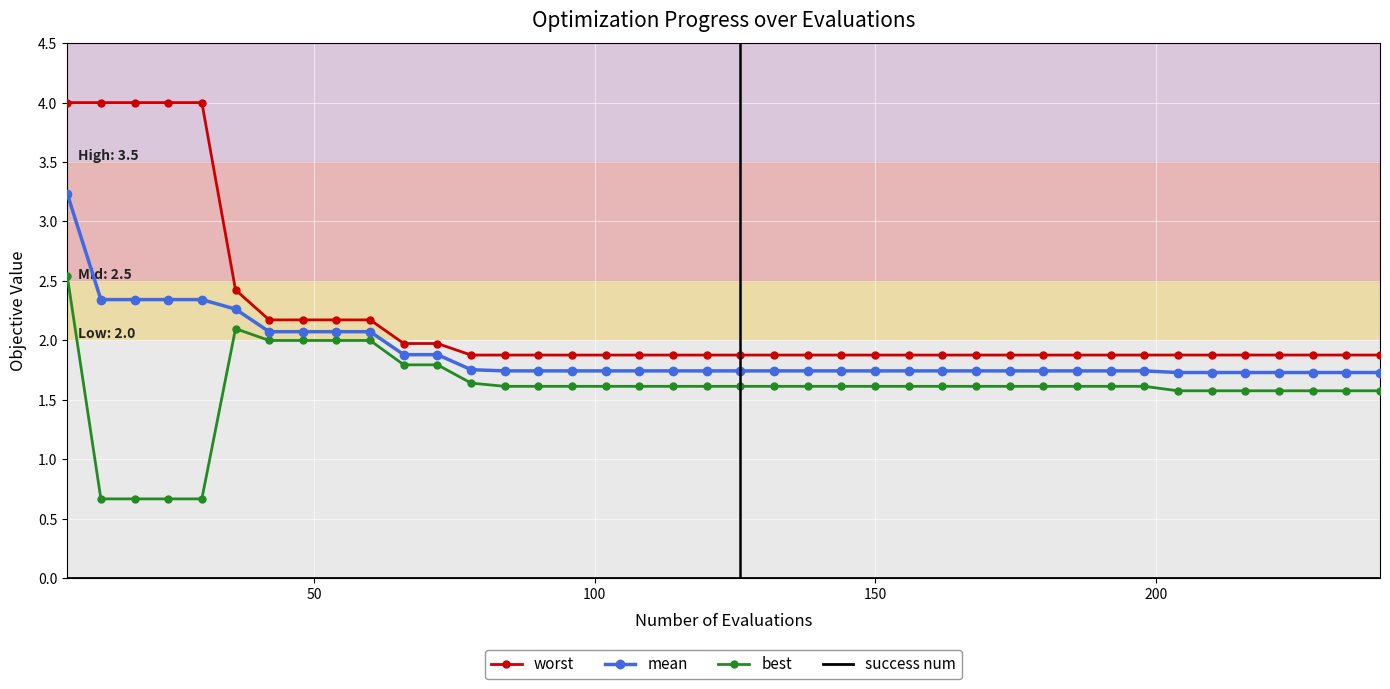

How many series are shown in this chart?

4